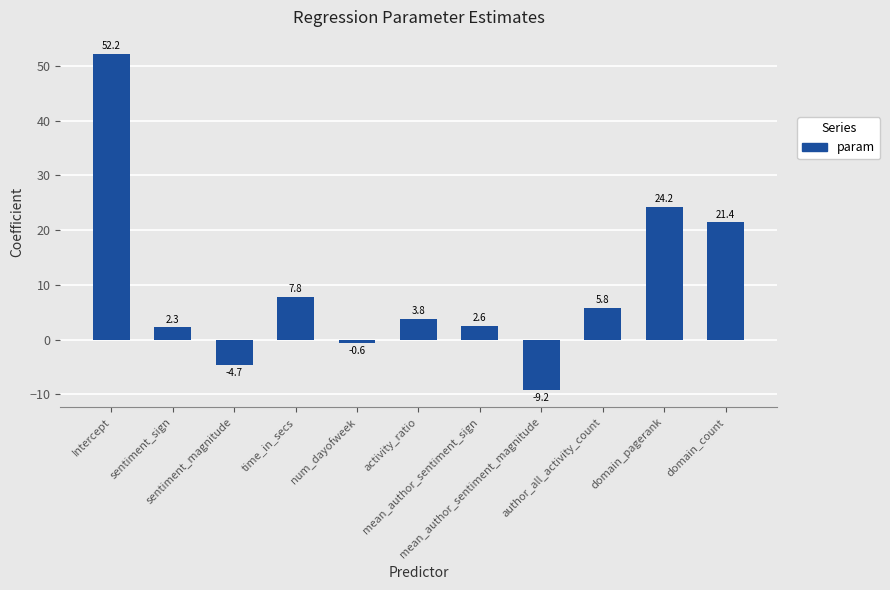

What is the value of the 8th bar from the left?

-9.2